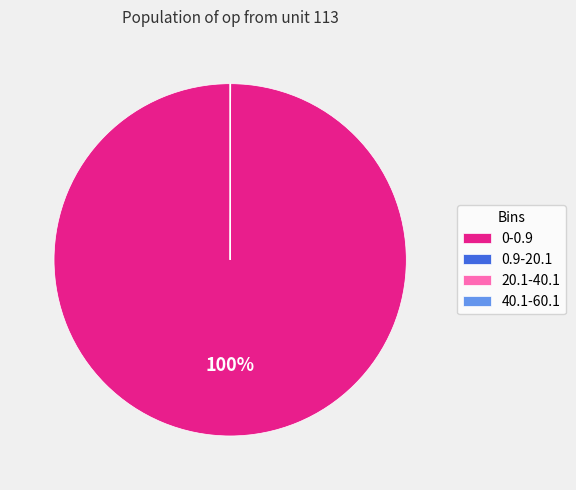

To the nearest percent, what portion does 0-0.9 represent?

100%